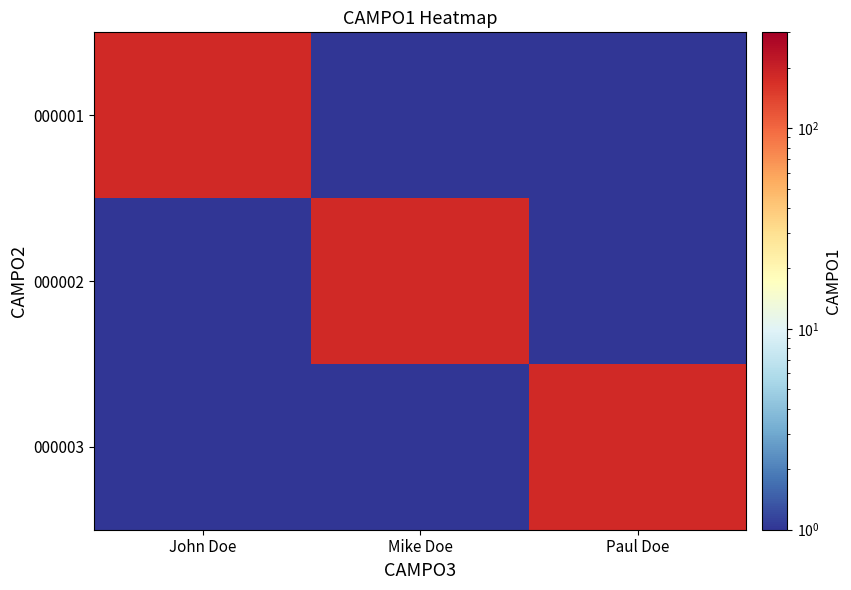

Which has a higher value, John Doe or Paul Doe?

John Doe